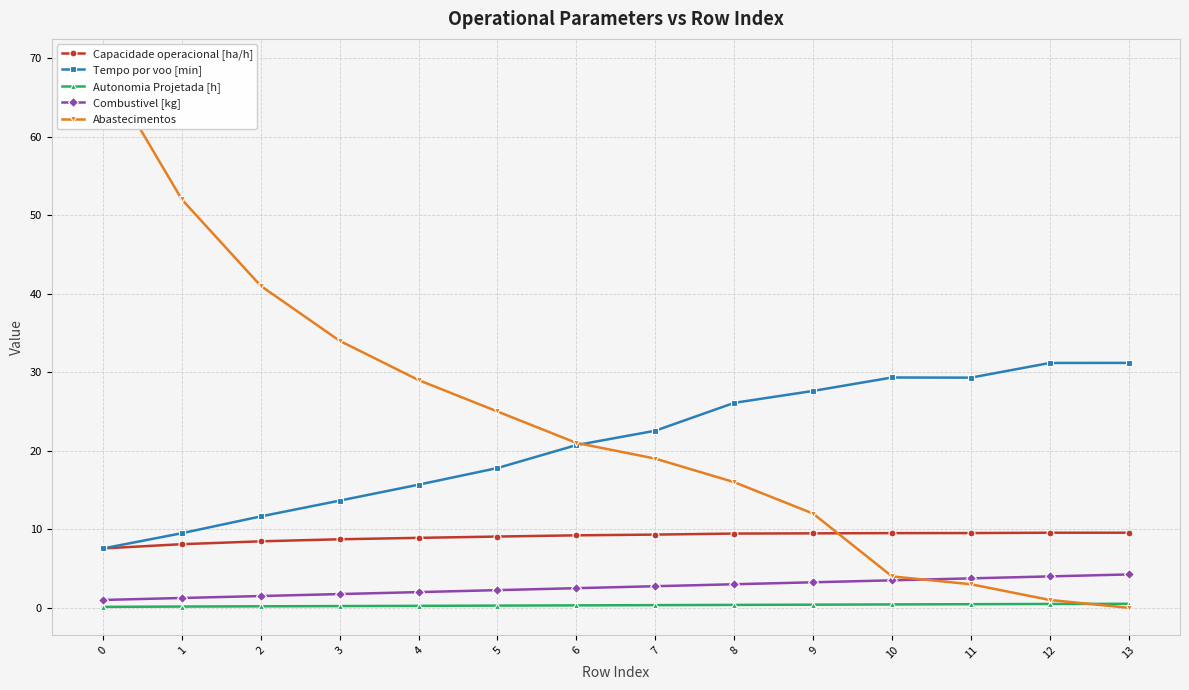

What is the value of the Autonomia Projetada [h] point at the 9th from the left?

0.4